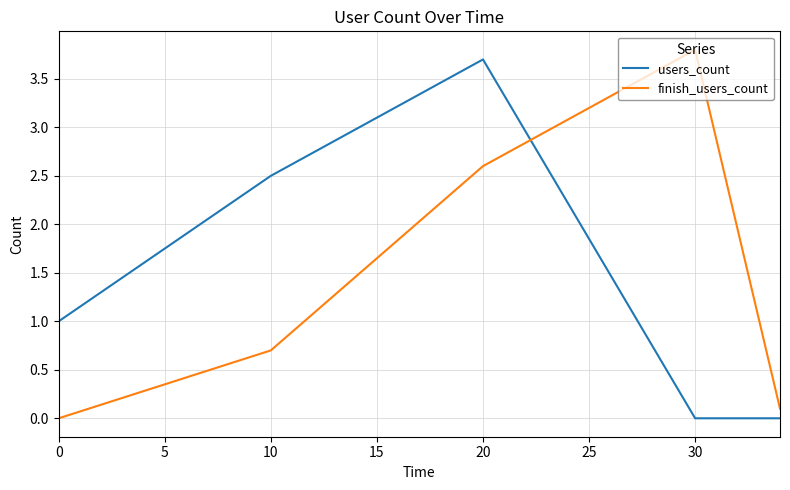

How many times do finish_users_count and users_count cross each other?

1